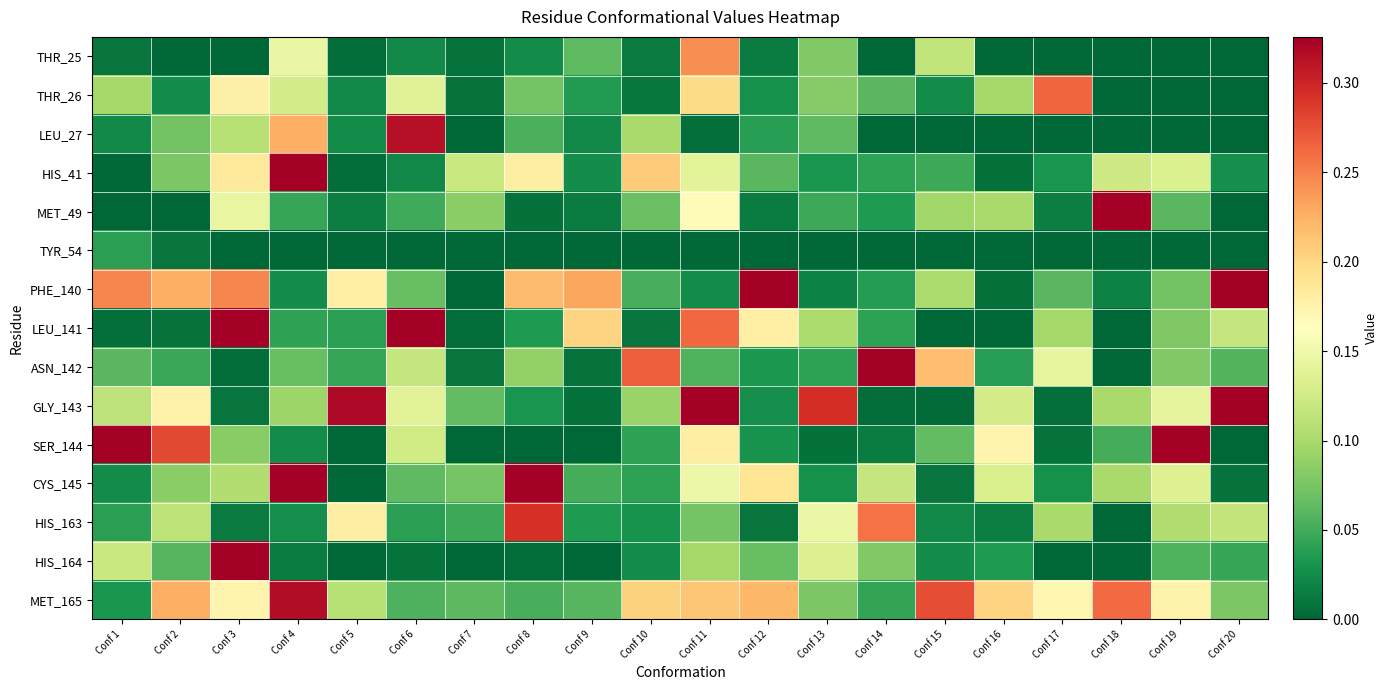

At which category is the sum across all series the highest?

Conf 11